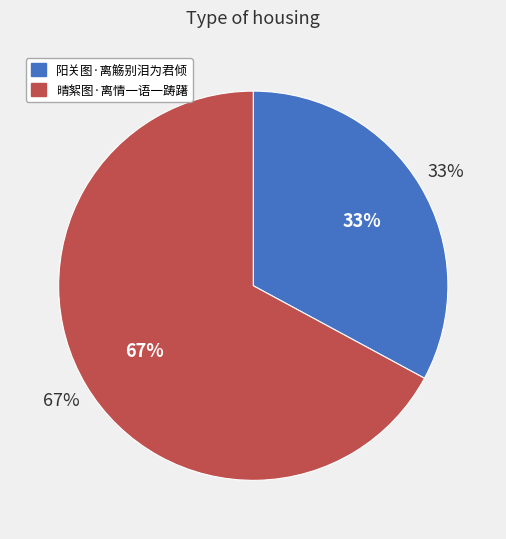

Do 晴絮图·离情一语一踌躇 and 阳关图·离觞别泪为君倾 together represent more than half of the pie?

Yes